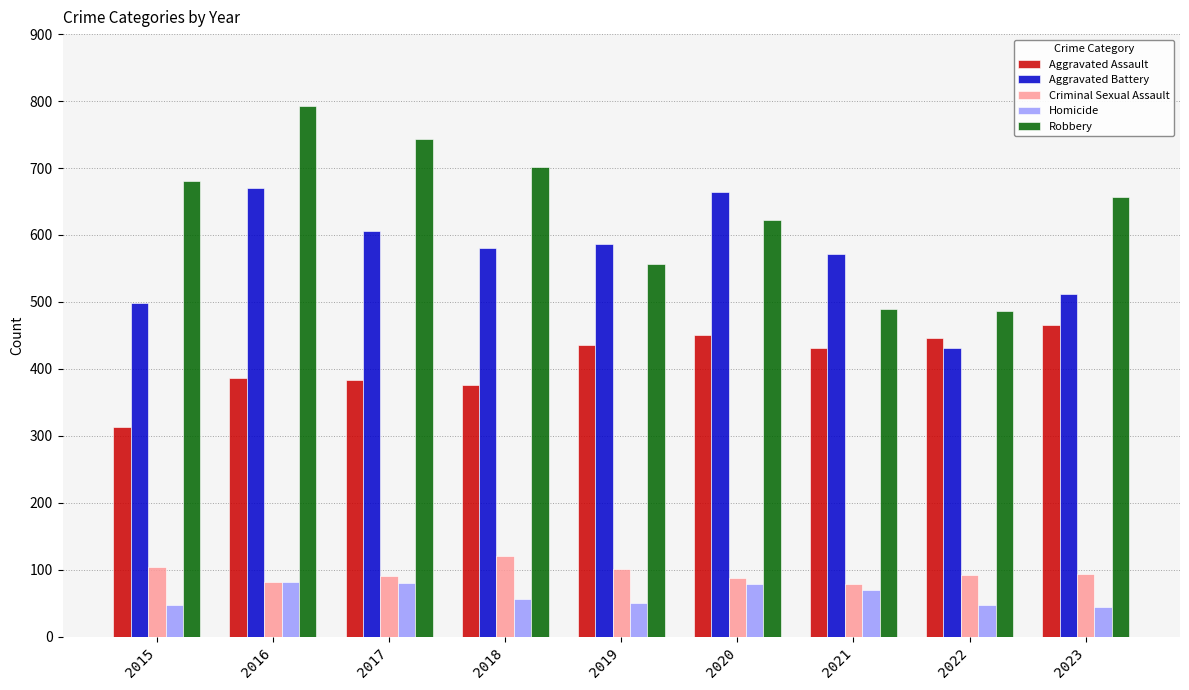

How many bars are there in each group?

5